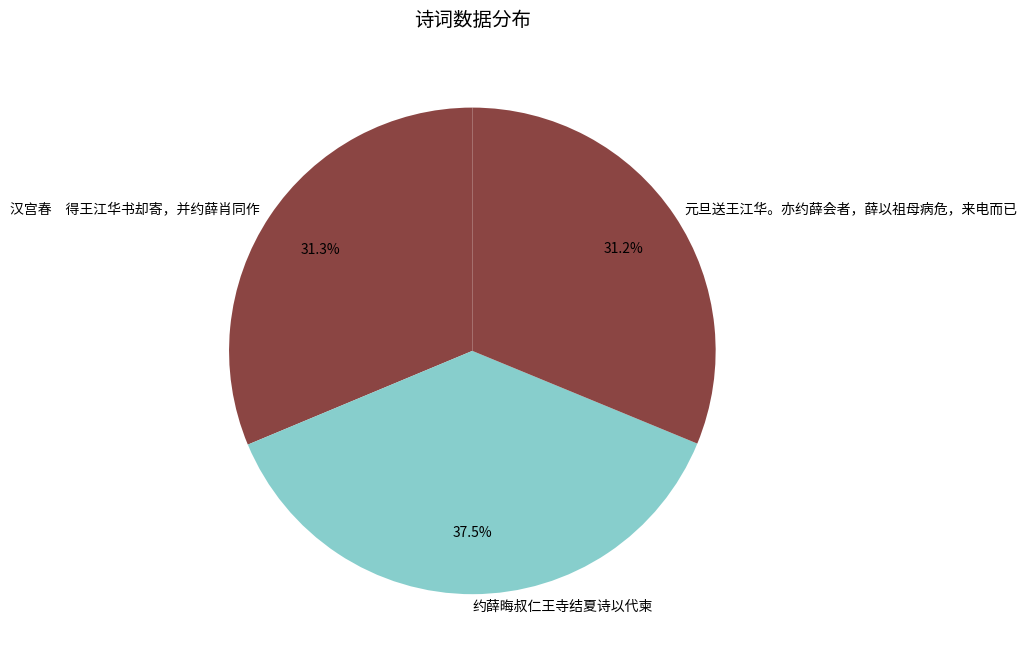

To the nearest percent, what portion does 元旦送王江华。亦约薛会者，薛以祖母病危，来电而已 represent?

31%